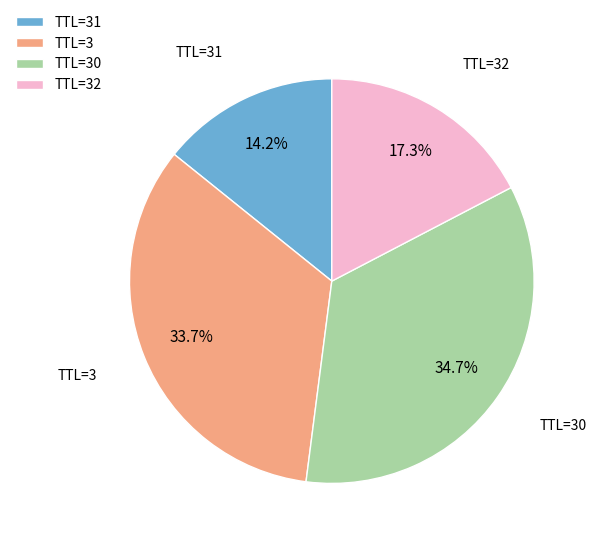

Is there any slice that represents more than half of the pie?

No